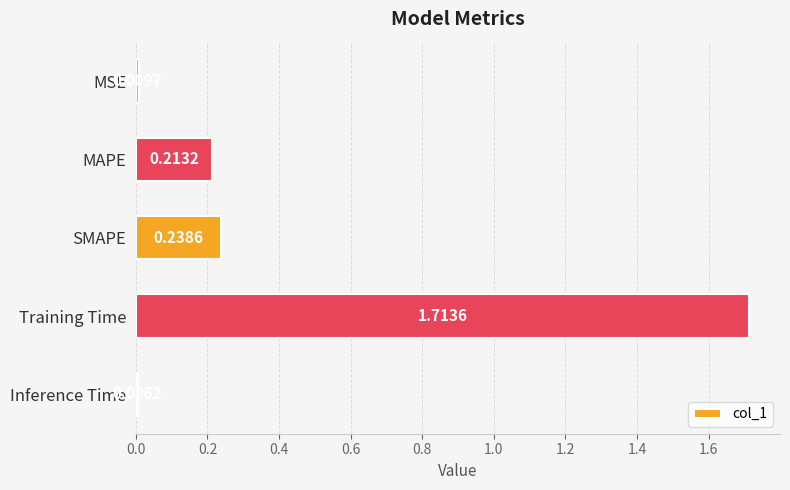

Which has a higher value, Training Time or MSE?

Training Time